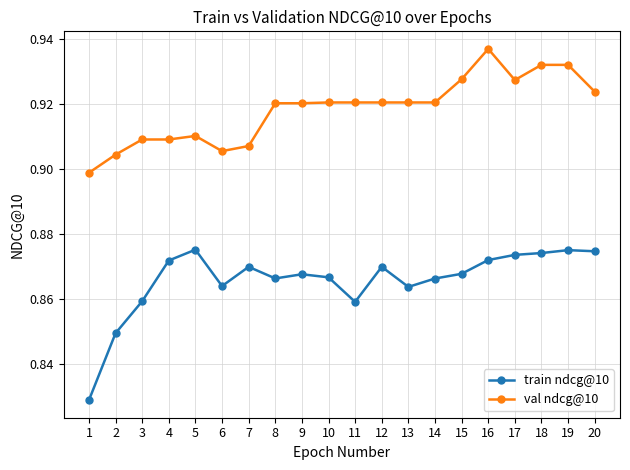

At which category does the chart reach its peak across all series?

16